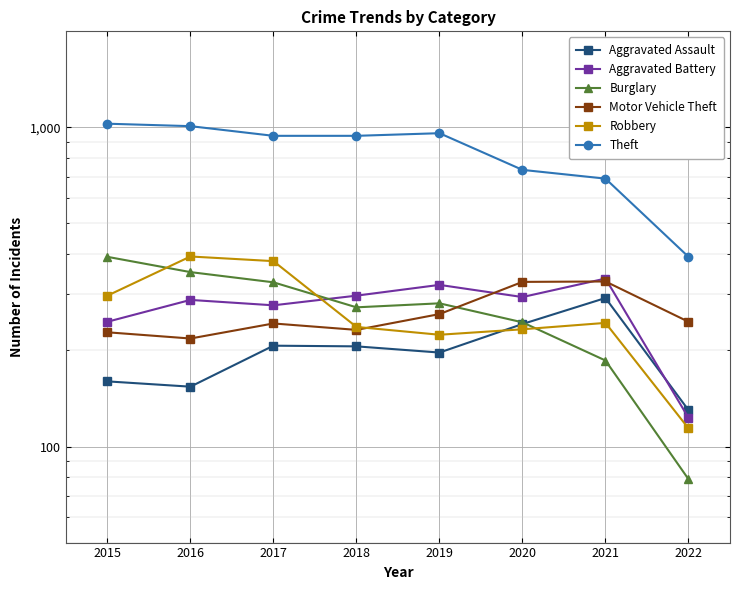

What is the value of the Aggravated Battery point at the 1st from the left?

246